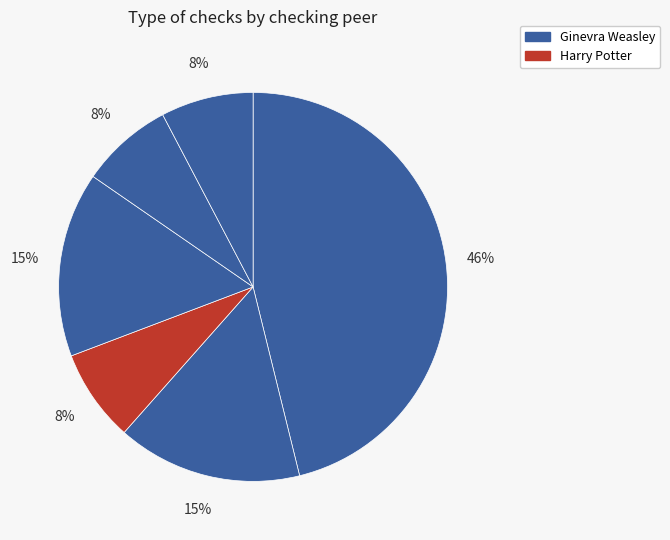

How many slices are in this pie chart?

6